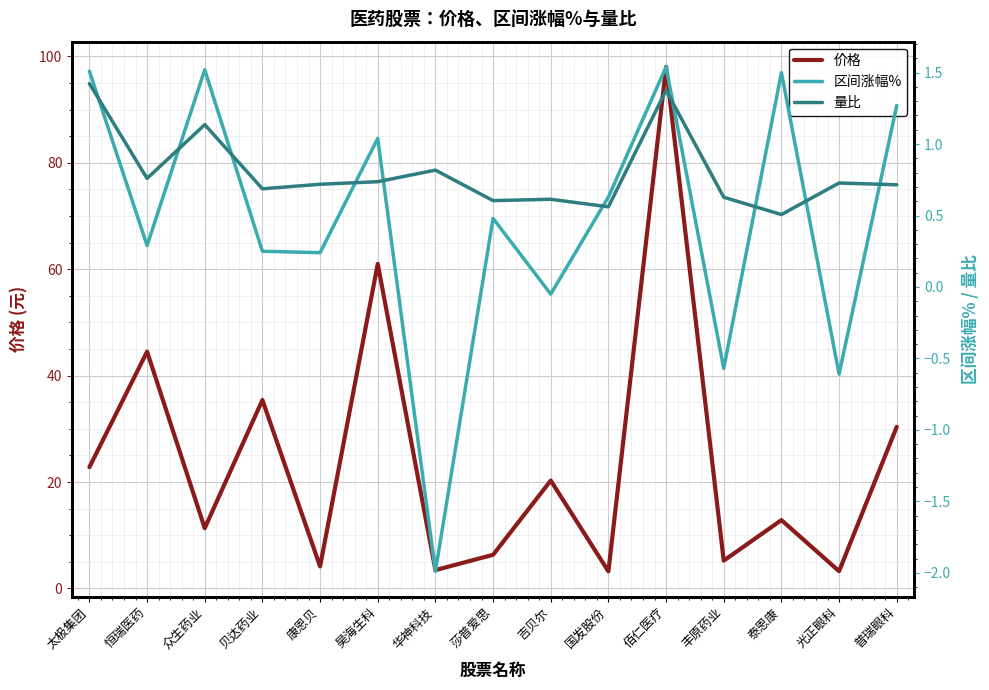

Reading left to right, extract all data points from this chart.

价格: 太极集团=22.8	恒瑞医药=44.5	众生药业=11.3	贝达药业=35.4	康恩贝=4.1	昊海生科=61.0	华神科技=3.5	莎普爱思=6.3	吉贝尔=20.3	国发股份=3.2	佰仁医疗=98.0	丰原药业=5.2	泰恩康=12.8	光正眼科=3.2	普瑞眼科=30.4
区间涨幅%: 太极集团=1.5	恒瑞医药=0.3	众生药业=1.5	贝达药业=0.2	康恩贝=0.2	昊海生科=1.0	华神科技=-2.0	莎普爱思=0.5	吉贝尔=-0.1	国发股份=0.6	佰仁医疗=1.5	丰原药业=-0.6	泰恩康=1.5	光正眼科=-0.6	普瑞眼科=1.3
量比: 太极集团=1.4	恒瑞医药=0.8	众生药业=1.1	贝达药业=0.7	康恩贝=0.7	昊海生科=0.7	华神科技=0.8	莎普爱思=0.6	吉贝尔=0.6	国发股份=0.6	佰仁医疗=1.4	丰原药业=0.6	泰恩康=0.5	光正眼科=0.7	普瑞眼科=0.7